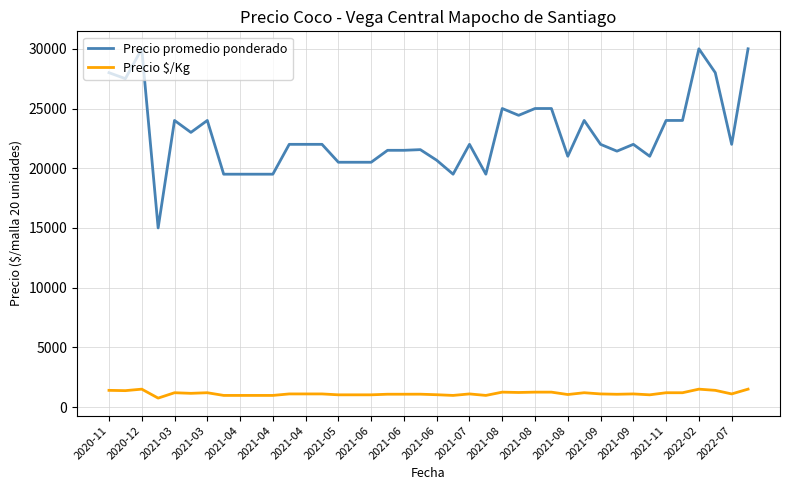

Does the chart display data point markers on the line(s)?

No